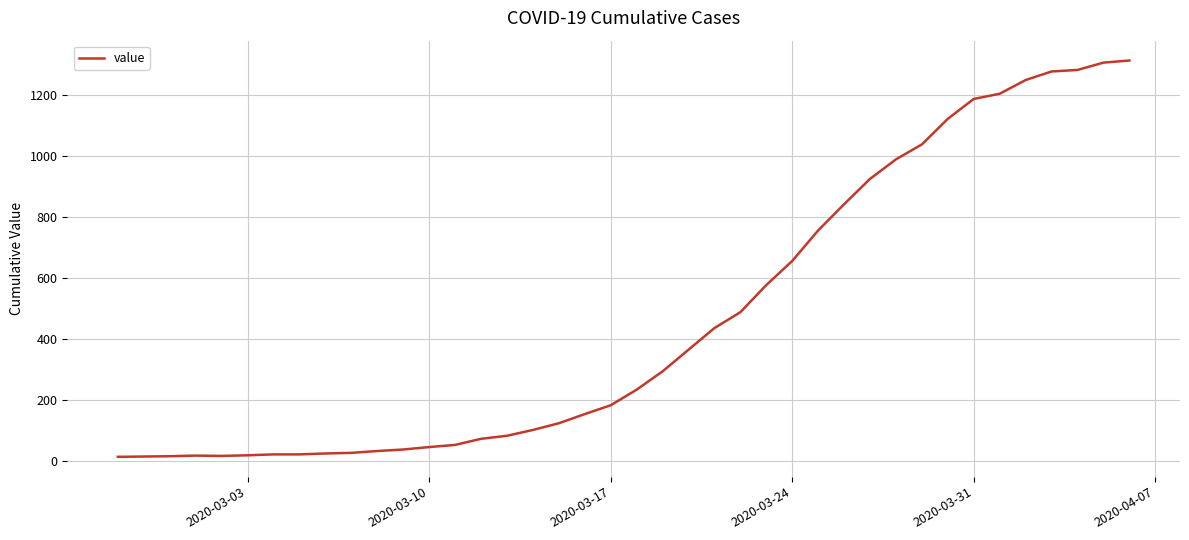

What is the maximum value shown in the chart?

1312